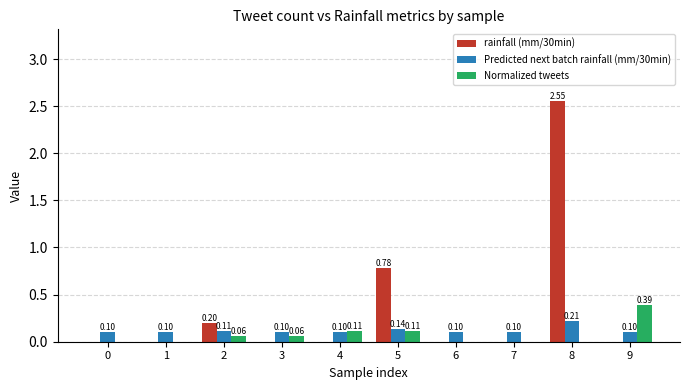

Is the value of Predicted next batch rainfall (mm/30min) at 3 greater than the value of Normalized tweets at 3?

Yes